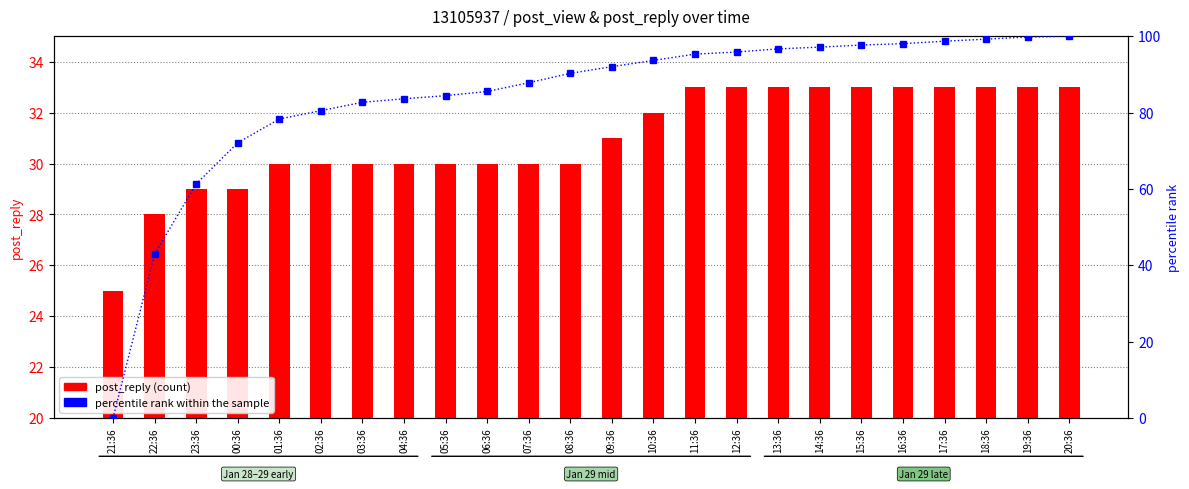

Which category has the highest value in the post_reply (count) series?

11:36